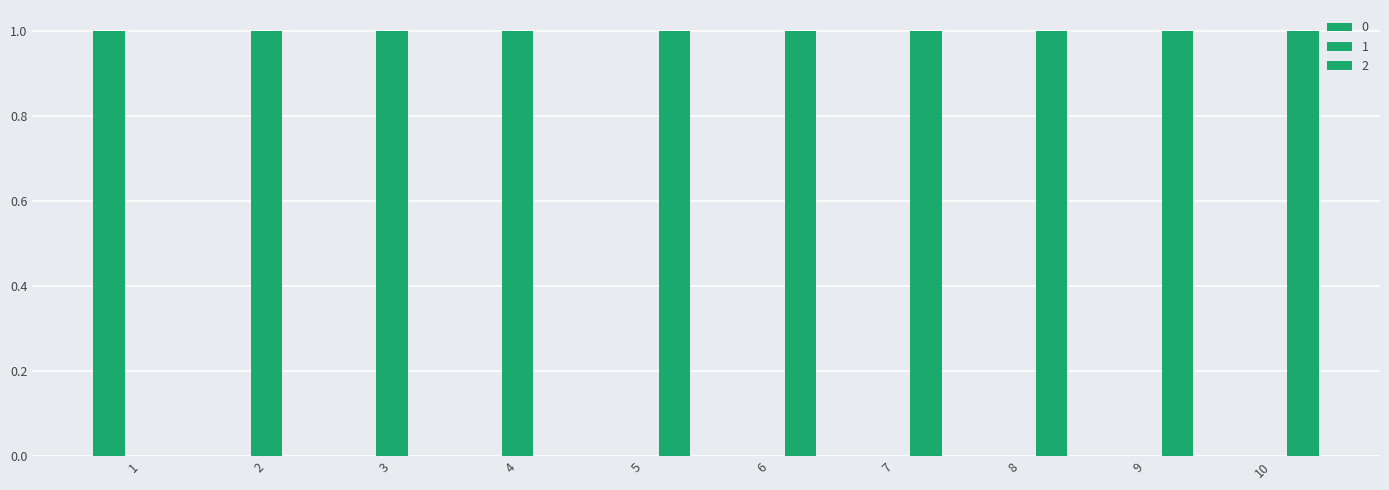

Which series changed the most between 3 and 6?

1